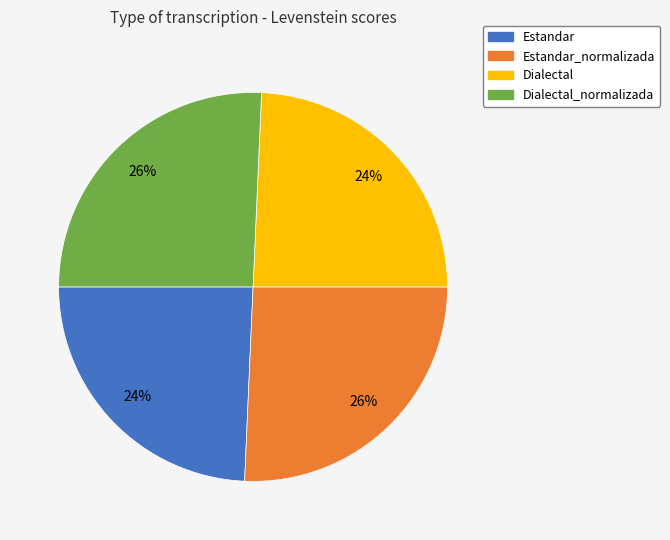

To the nearest percent, what is the average slice percentage?

25%